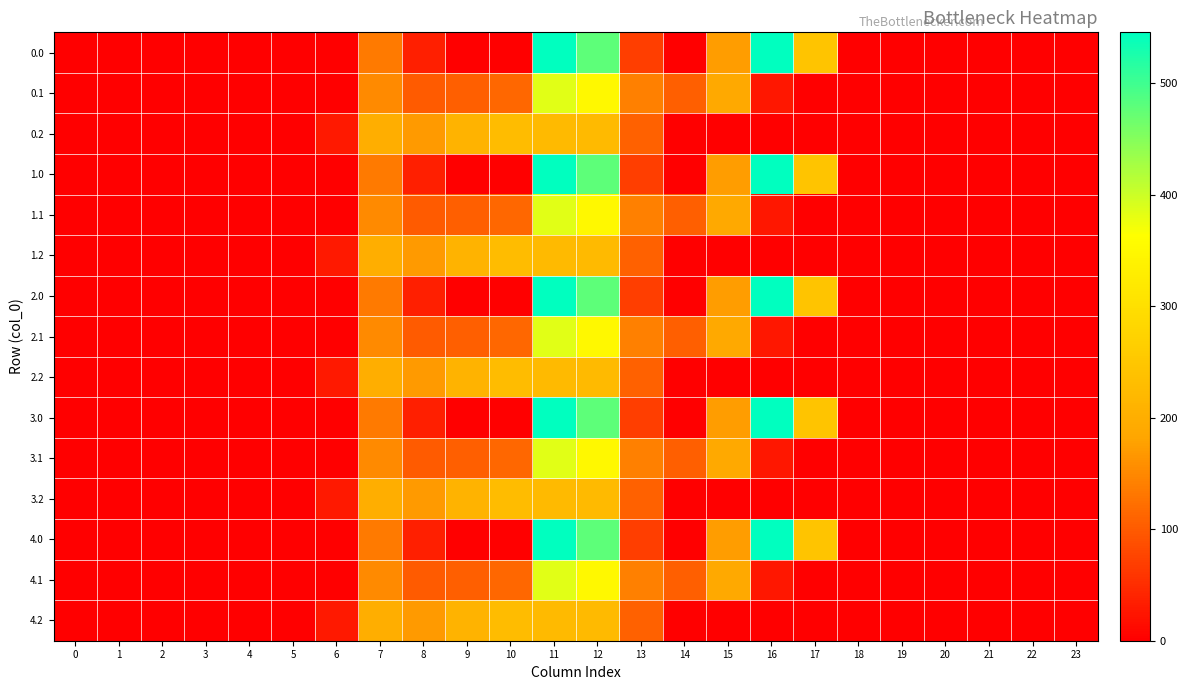

Reading left to right, what are all the values shown in this chart?

0.0: 0=0.0	1=0.0	2=0.0	3=0.0	4=0.0	5=0.0	6=0.0	7=134.3	8=35.0	9=0.0	10=0.0	11=544.3	12=477.2	13=70.2	14=0.3	15=172.8	16=545.4	17=243.5	18=0.0	19=0.0	20=0.0	21=0.0	22=0.0	23=0.0
0.1: 0=0.0	1=0.0	2=0.0	3=0.0	4=0.0	5=0.0	6=0.0	7=153.2	8=102.3	9=104.8	10=114.0	11=384.7	12=350.8	13=141.2	14=105.5	15=190.4	16=26.8	17=0.0	18=0.0	19=0.0	20=0.0	21=0.0	22=0.0	23=0.0
0.2: 0=0.0	1=0.0	2=0.0	3=0.0	4=0.0	5=0.0	6=29.3	7=199.0	8=169.5	9=209.6	10=228.0	11=225.2	12=224.3	13=107.8	14=0.0	15=0.0	16=0.0	17=0.0	18=0.0	19=0.0	20=0.0	21=0.0	22=0.0	23=0.0
1.0: 0=0.0	1=0.0	2=0.0	3=0.0	4=0.0	5=0.0	6=0.0	7=134.3	8=35.0	9=0.0	10=0.0	11=544.3	12=477.2	13=70.2	14=0.3	15=172.8	16=545.4	17=243.5	18=0.0	19=0.0	20=0.0	21=0.0	22=0.0	23=0.0
1.1: 0=0.0	1=0.0	2=0.0	3=0.0	4=0.0	5=0.0	6=0.0	7=153.2	8=102.3	9=104.8	10=114.0	11=384.7	12=350.8	13=141.2	14=105.5	15=190.4	16=26.8	17=0.0	18=0.0	19=0.0	20=0.0	21=0.0	22=0.0	23=0.0
1.2: 0=0.0	1=0.0	2=0.0	3=0.0	4=0.0	5=0.0	6=29.3	7=199.0	8=169.5	9=209.6	10=228.0	11=225.2	12=224.3	13=107.8	14=0.0	15=0.0	16=0.0	17=0.0	18=0.0	19=0.0	20=0.0	21=0.0	22=0.0	23=0.0
2.0: 0=0.0	1=0.0	2=0.0	3=0.0	4=0.0	5=0.0	6=0.0	7=134.3	8=35.0	9=0.0	10=0.0	11=544.3	12=477.2	13=70.2	14=0.3	15=172.8	16=545.4	17=243.5	18=0.0	19=0.0	20=0.0	21=0.0	22=0.0	23=0.0
2.1: 0=0.0	1=0.0	2=0.0	3=0.0	4=0.0	5=0.0	6=0.0	7=153.2	8=102.3	9=104.8	10=114.0	11=384.7	12=350.8	13=141.2	14=105.5	15=190.4	16=26.8	17=0.0	18=0.0	19=0.0	20=0.0	21=0.0	22=0.0	23=0.0
2.2: 0=0.0	1=0.0	2=0.0	3=0.0	4=0.0	5=0.0	6=29.3	7=199.0	8=169.5	9=209.6	10=228.0	11=225.2	12=224.3	13=107.8	14=0.0	15=0.0	16=0.0	17=0.0	18=0.0	19=0.0	20=0.0	21=0.0	22=0.0	23=0.0
3.0: 0=0.0	1=0.0	2=0.0	3=0.0	4=0.0	5=0.0	6=0.0	7=134.3	8=35.0	9=0.0	10=0.0	11=544.3	12=477.2	13=70.2	14=0.3	15=172.8	16=545.4	17=243.5	18=0.0	19=0.0	20=0.0	21=0.0	22=0.0	23=0.0
3.1: 0=0.0	1=0.0	2=0.0	3=0.0	4=0.0	5=0.0	6=0.0	7=153.2	8=102.3	9=104.8	10=114.0	11=384.7	12=350.8	13=141.2	14=105.5	15=190.4	16=26.8	17=0.0	18=0.0	19=0.0	20=0.0	21=0.0	22=0.0	23=0.0
3.2: 0=0.0	1=0.0	2=0.0	3=0.0	4=0.0	5=0.0	6=29.3	7=199.0	8=169.5	9=209.6	10=228.0	11=225.2	12=224.3	13=107.8	14=0.0	15=0.0	16=0.0	17=0.0	18=0.0	19=0.0	20=0.0	21=0.0	22=0.0	23=0.0
4.0: 0=0.0	1=0.0	2=0.0	3=0.0	4=0.0	5=0.0	6=0.0	7=134.3	8=35.0	9=0.0	10=0.0	11=544.3	12=477.2	13=70.2	14=0.3	15=172.8	16=545.4	17=243.5	18=0.0	19=0.0	20=0.0	21=0.0	22=0.0	23=0.0
4.1: 0=0.0	1=0.0	2=0.0	3=0.0	4=0.0	5=0.0	6=0.0	7=153.2	8=102.3	9=104.8	10=114.0	11=384.7	12=350.8	13=141.2	14=105.5	15=190.4	16=26.8	17=0.0	18=0.0	19=0.0	20=0.0	21=0.0	22=0.0	23=0.0
4.2: 0=0.0	1=0.0	2=0.0	3=0.0	4=0.0	5=0.0	6=29.3	7=199.0	8=169.5	9=209.6	10=228.0	11=225.2	12=224.3	13=107.8	14=0.0	15=0.0	16=0.0	17=0.0	18=0.0	19=0.0	20=0.0	21=0.0	22=0.0	23=0.0